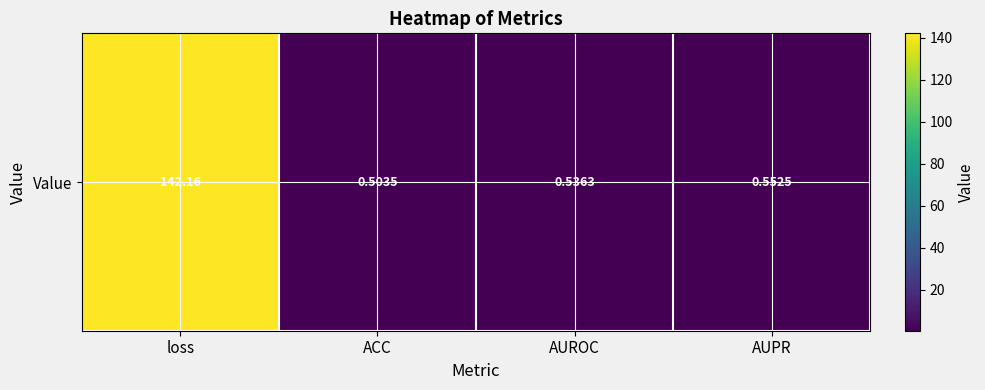

What is the sum of all values?

143.8